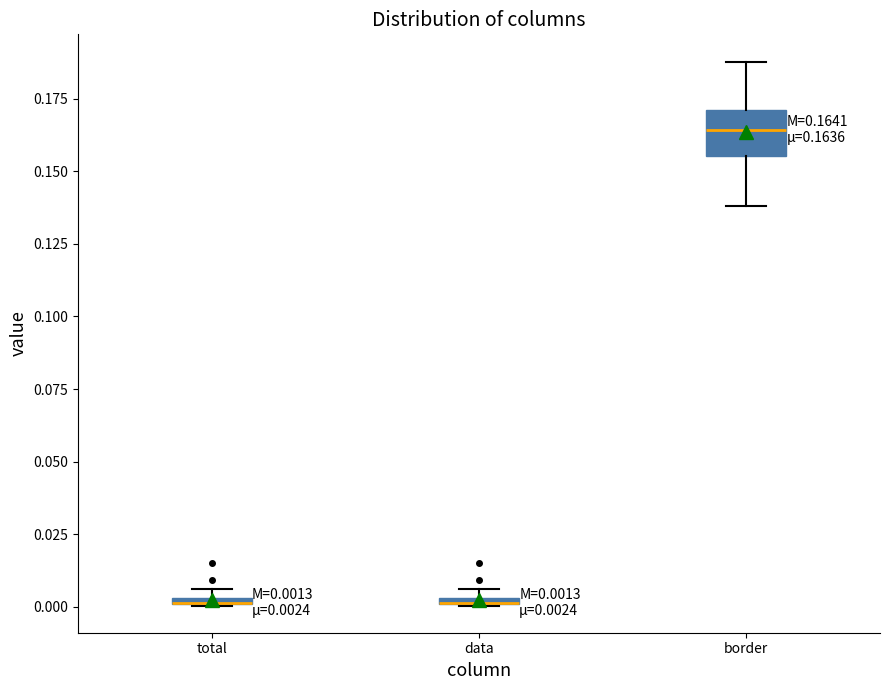

Which box is the tallest, from its lower edge to its upper edge?

border